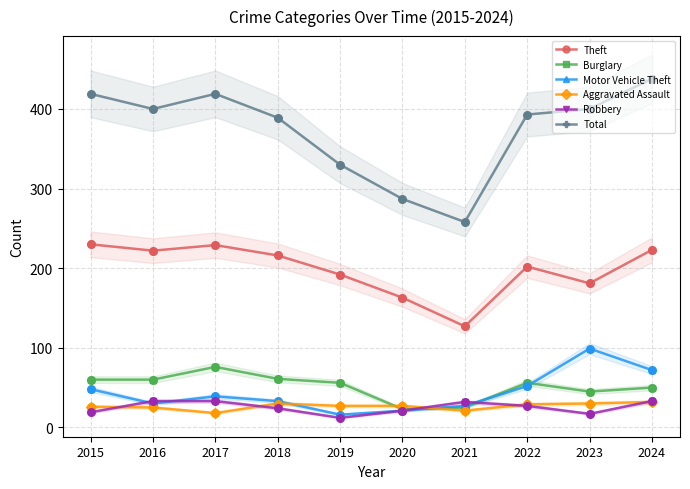

What are all the series names shown in the legend?

Theft, Burglary, Motor Vehicle Theft, Aggravated Assault, Robbery, Total